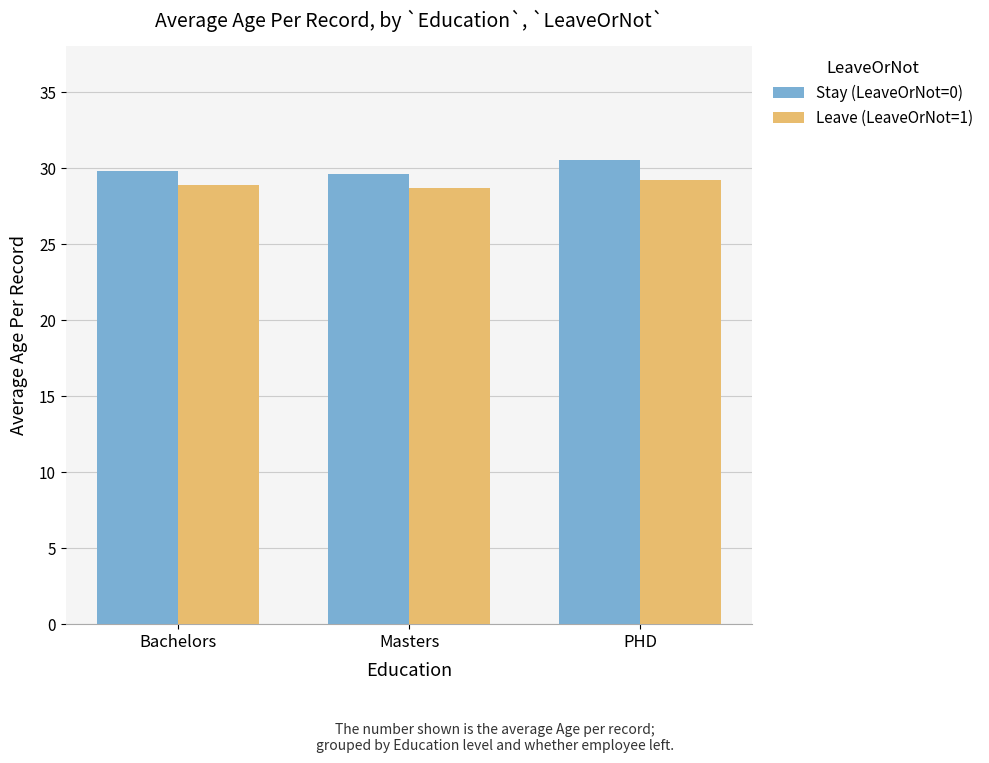

Reading right to left, extract all data points from this chart.

Stay (LeaveOrNot=0): 30.5	29.6	29.8
Leave (LeaveOrNot=1): 29.2	28.7	28.9